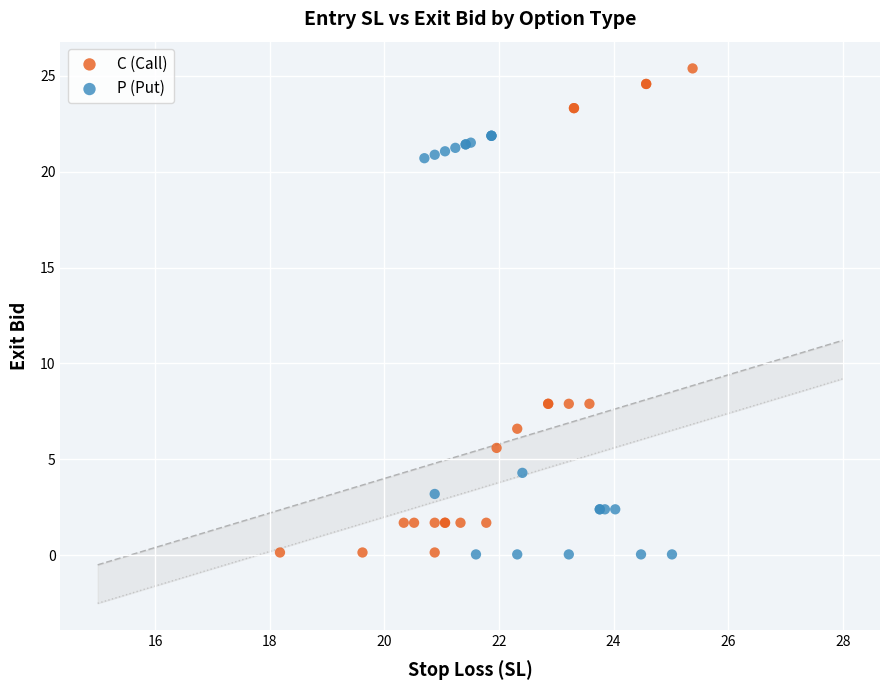

Which series contains the highest Y value?

C (Call)